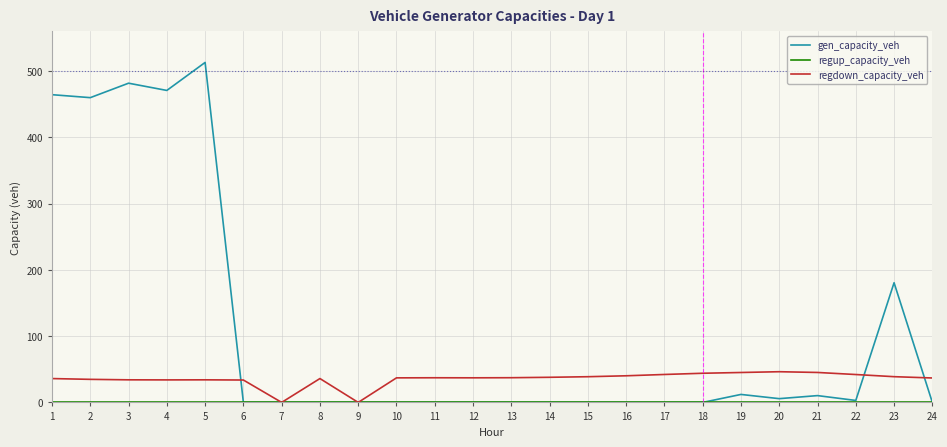

What is the sum of all regdown_capacity_veh values?

849.0